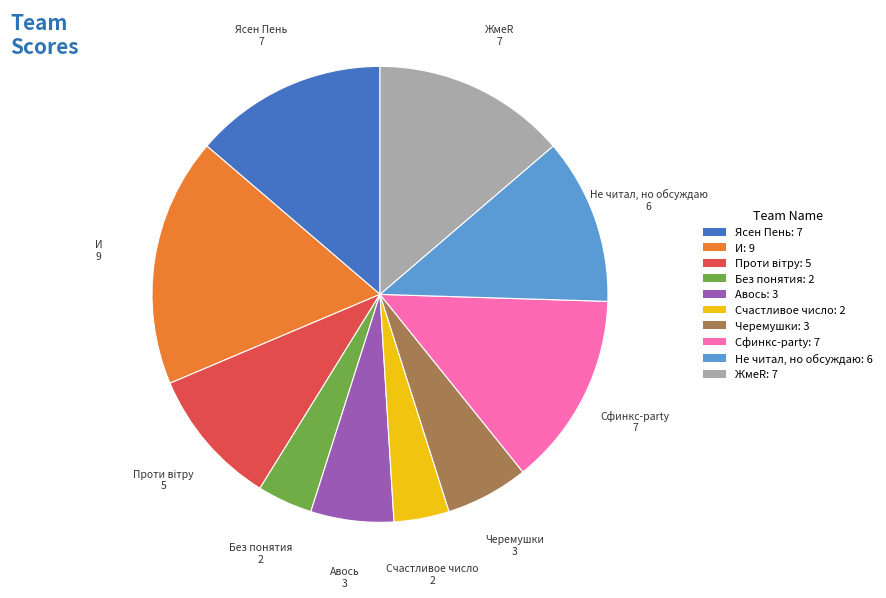

Which slice is the largest?

И